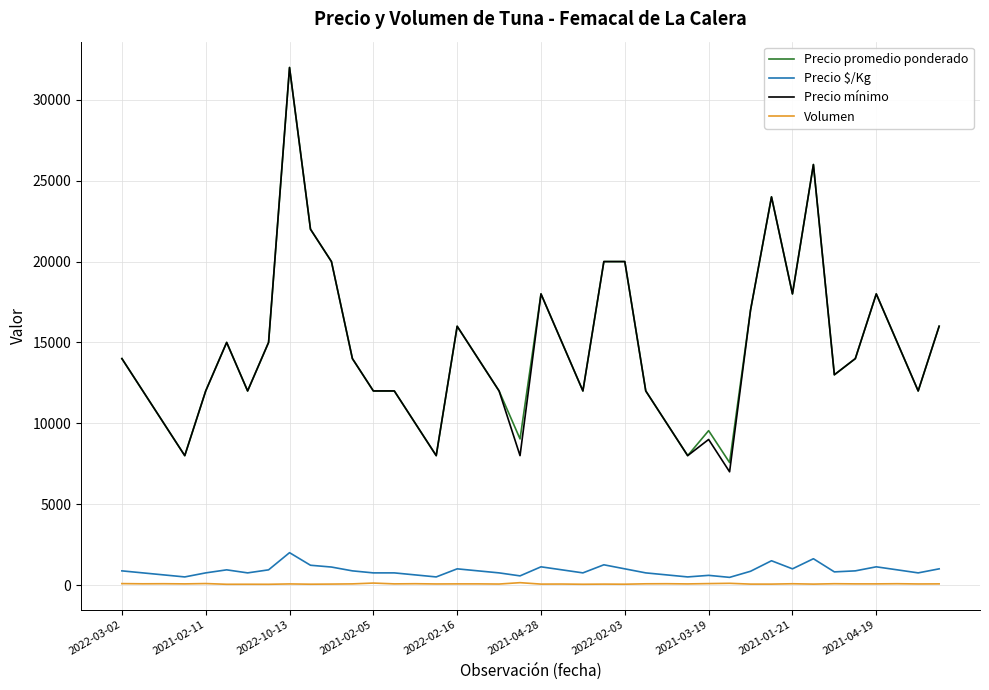

What is the greatest value displayed?

32000